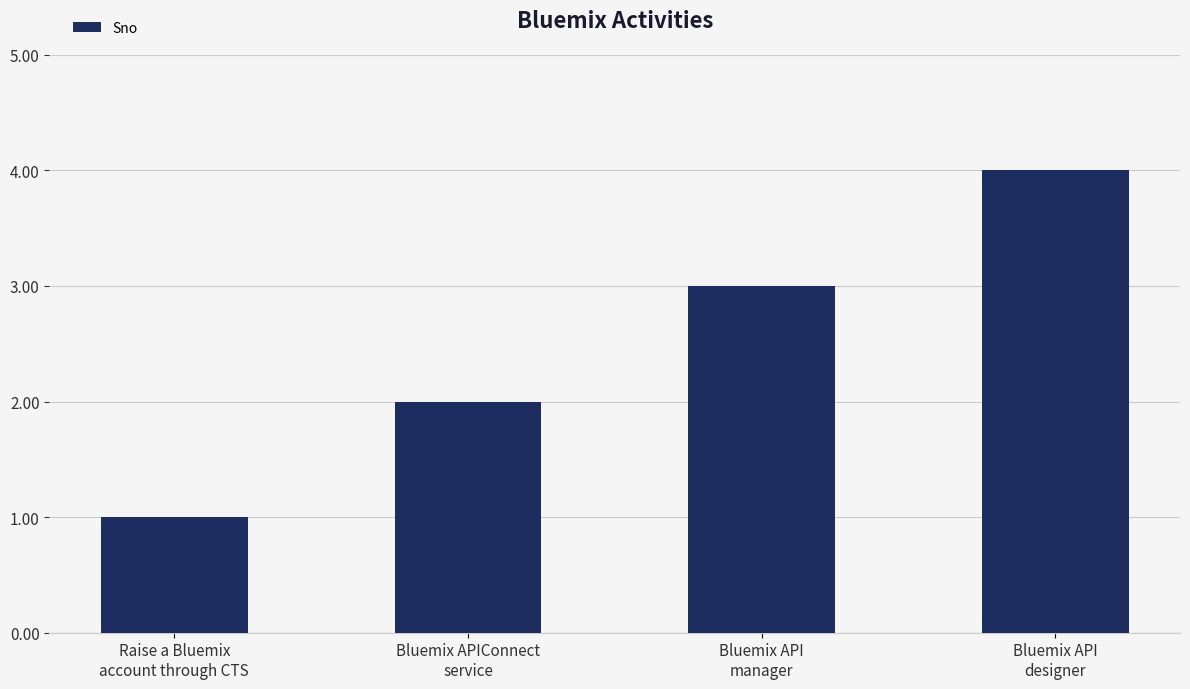

What position from the left is Bluemix API
designer?

4